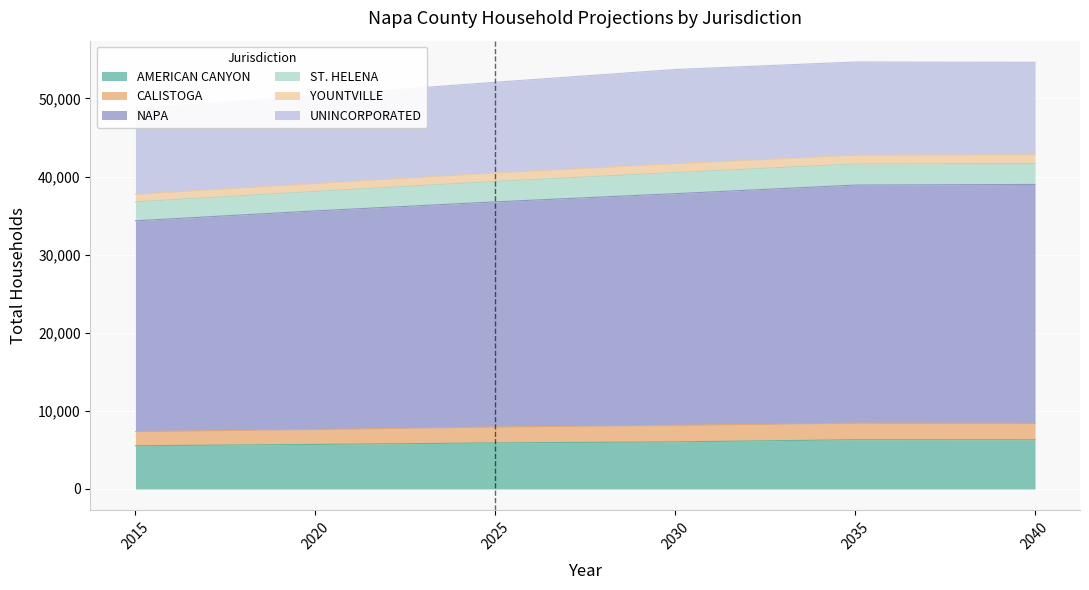

At NAPA, list the series in order from largest to smallest.

2040, 2035, 2030, 2025, 2020, 2015